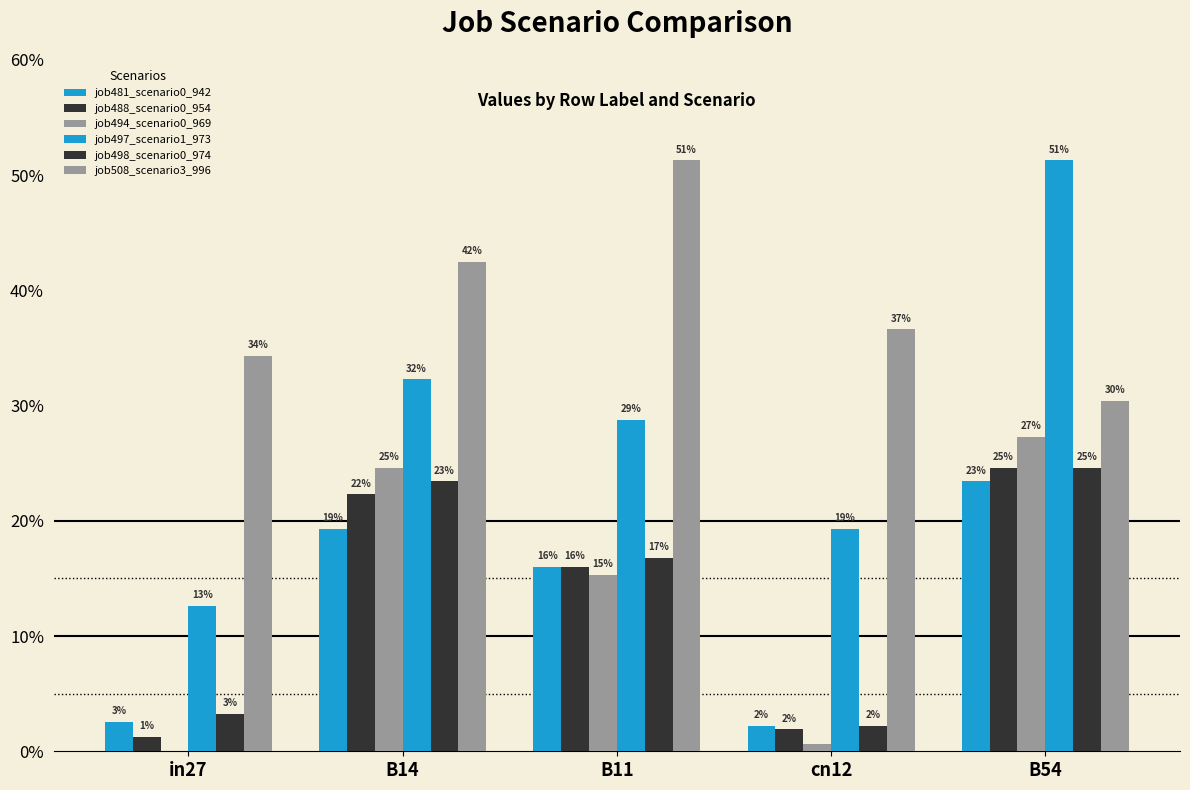

Which series has the largest range (max minus min)?

job497_scenario1_973